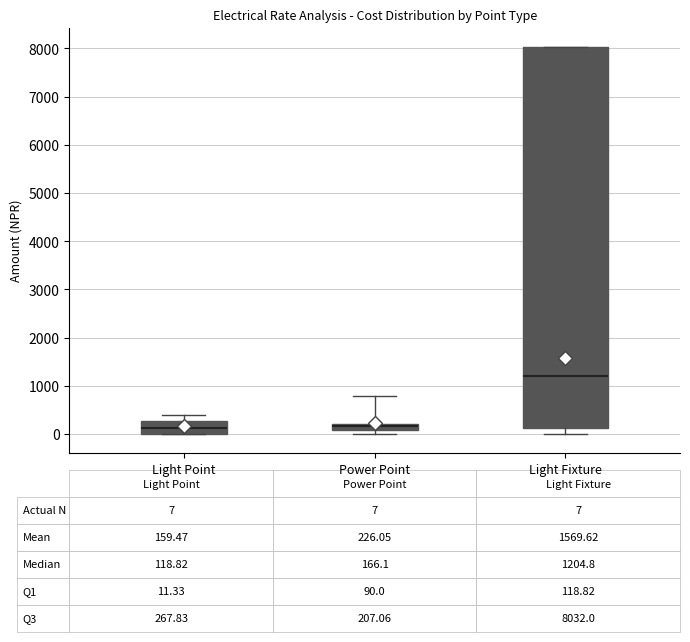

Which box is the tallest, from its lower edge to its upper edge?

Light Fixture